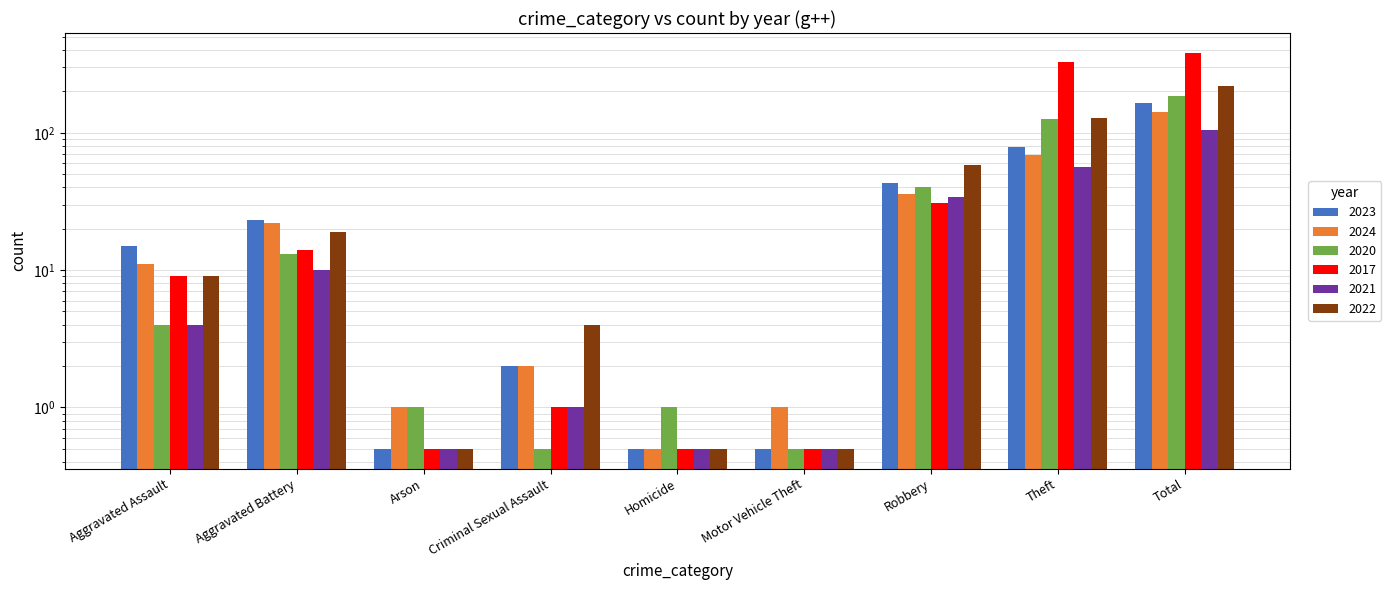

Which series has the largest total across all categories?

2017